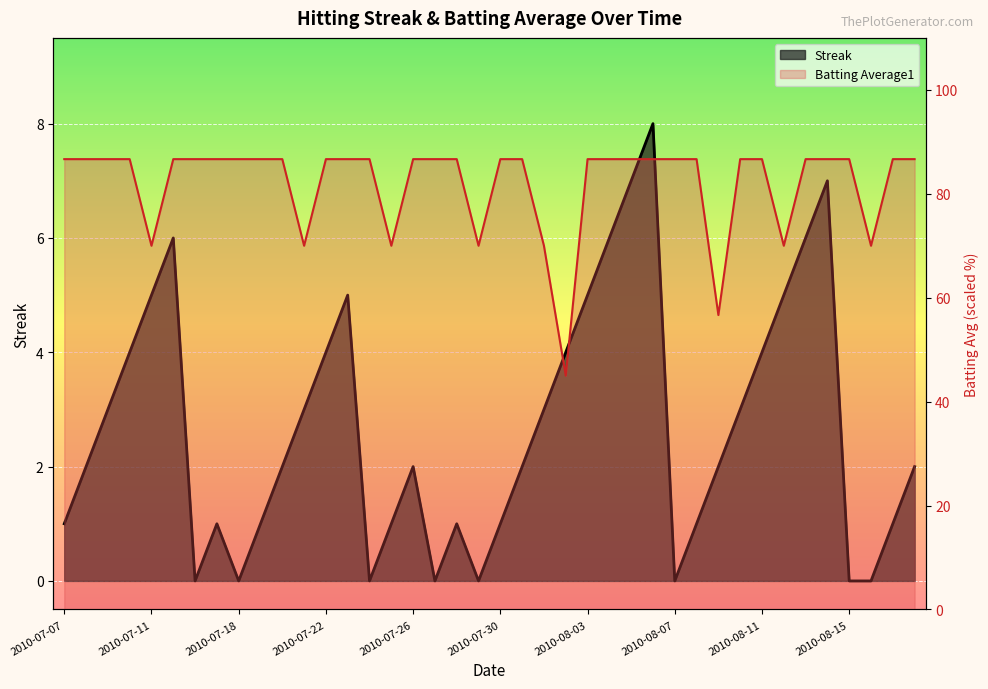

True or false: Streak has a value of 6.0 at 2010-08-04.

True